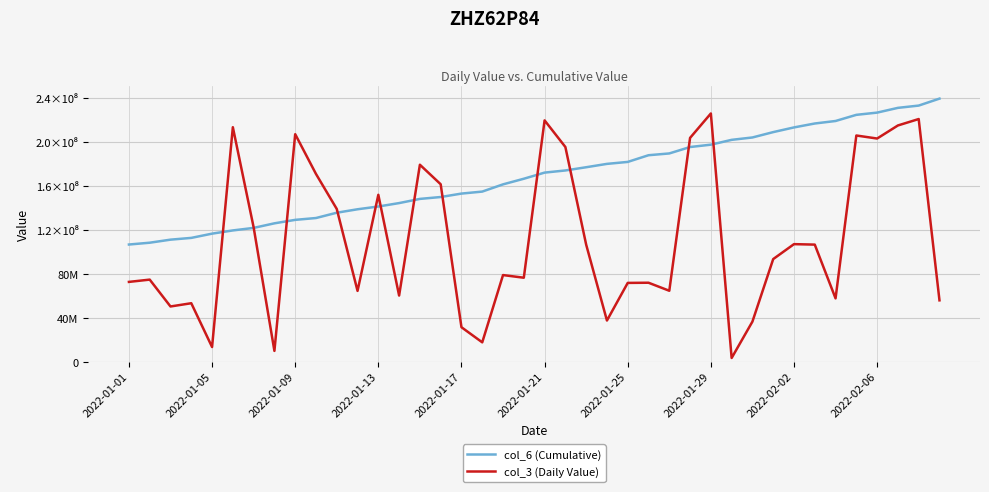

Does the chart have visible grid lines?

Yes